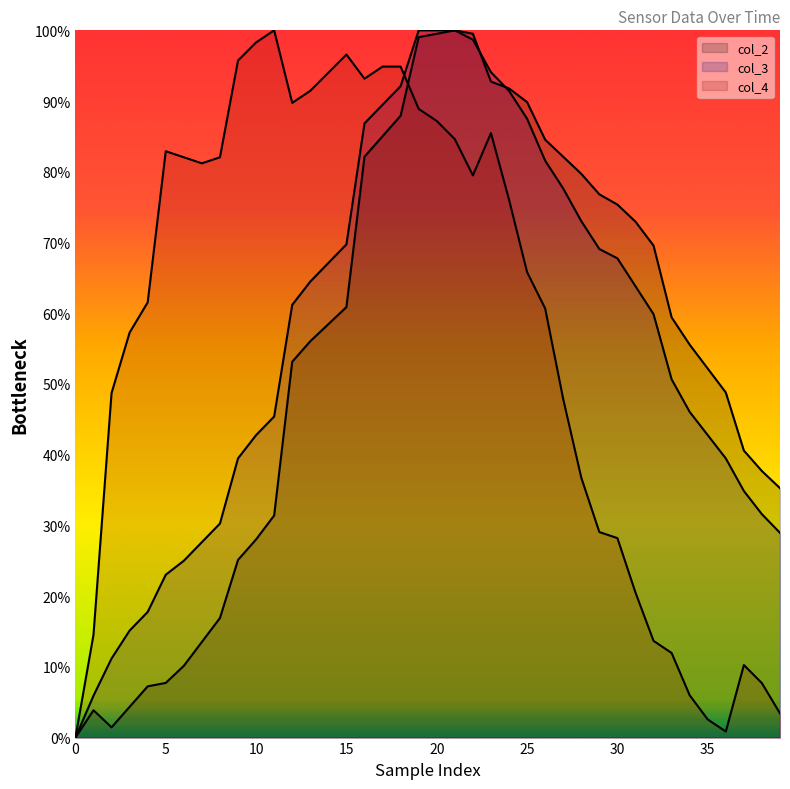

Does the chart have visible grid lines?

No